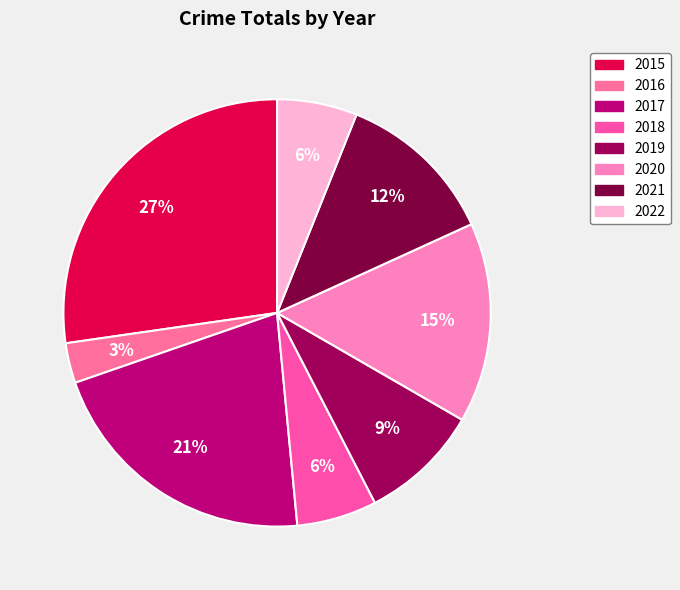

Which slice is the largest?

2015